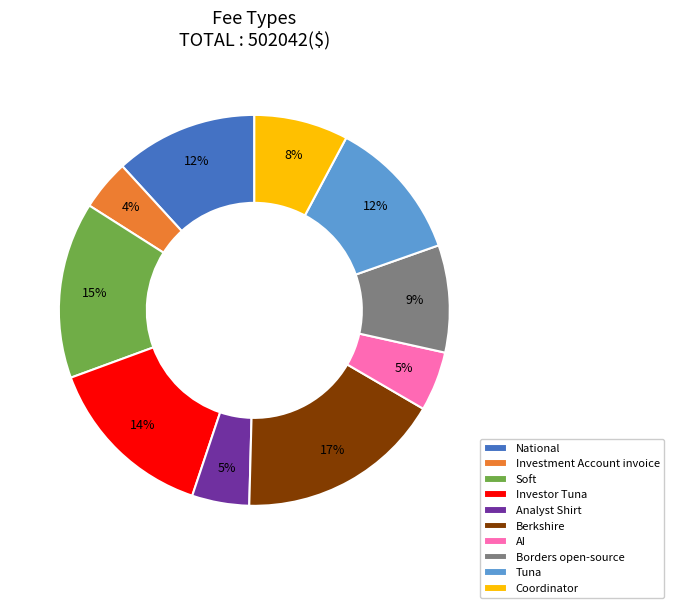

The Tuna slice represents 6% of the pie. True or false?

False